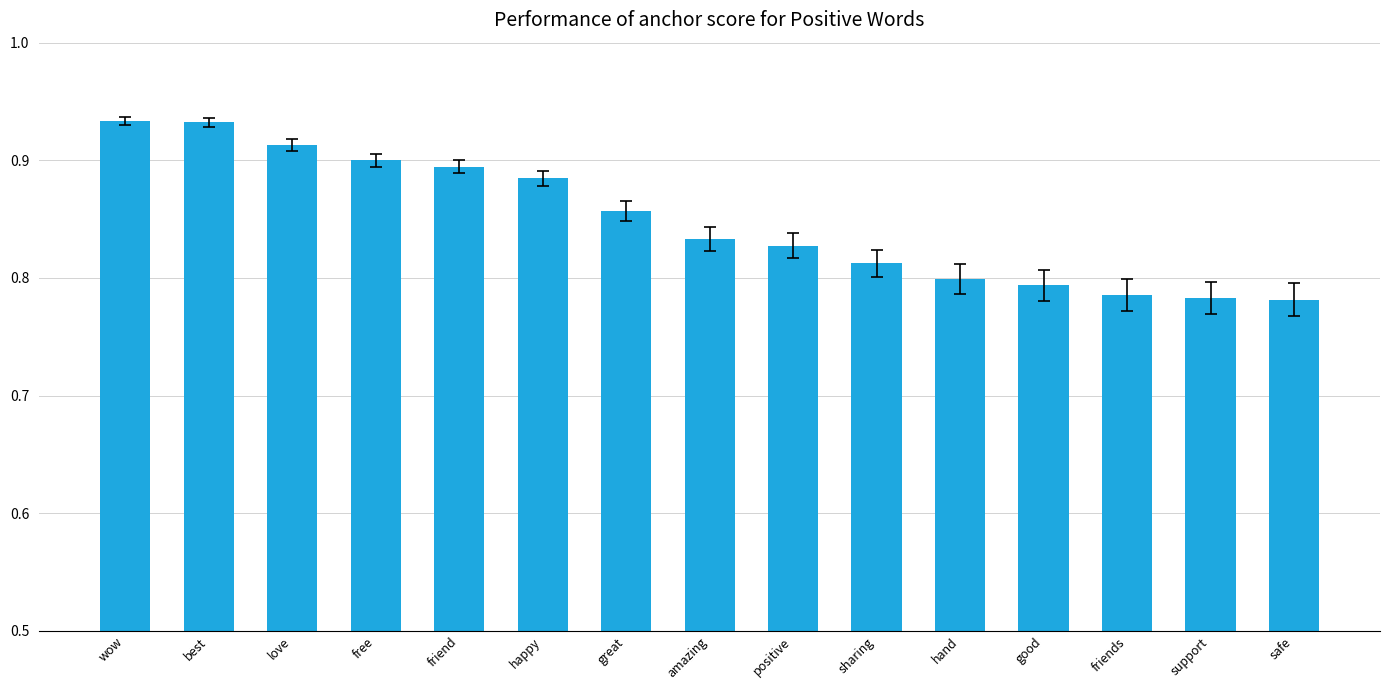

What is the difference between the maximum and minimum values?

0.2